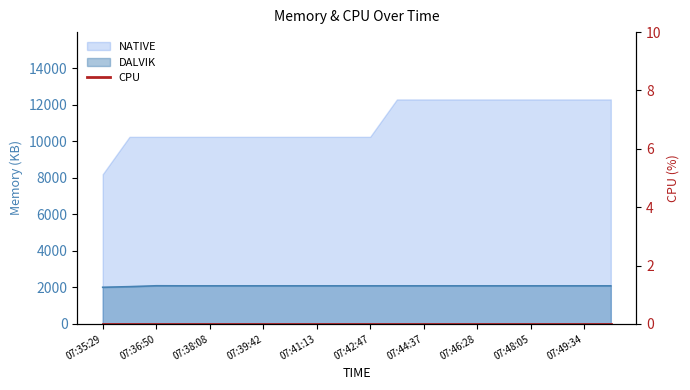

What is the value of the DALVIK point at the 20th from the left?

2082